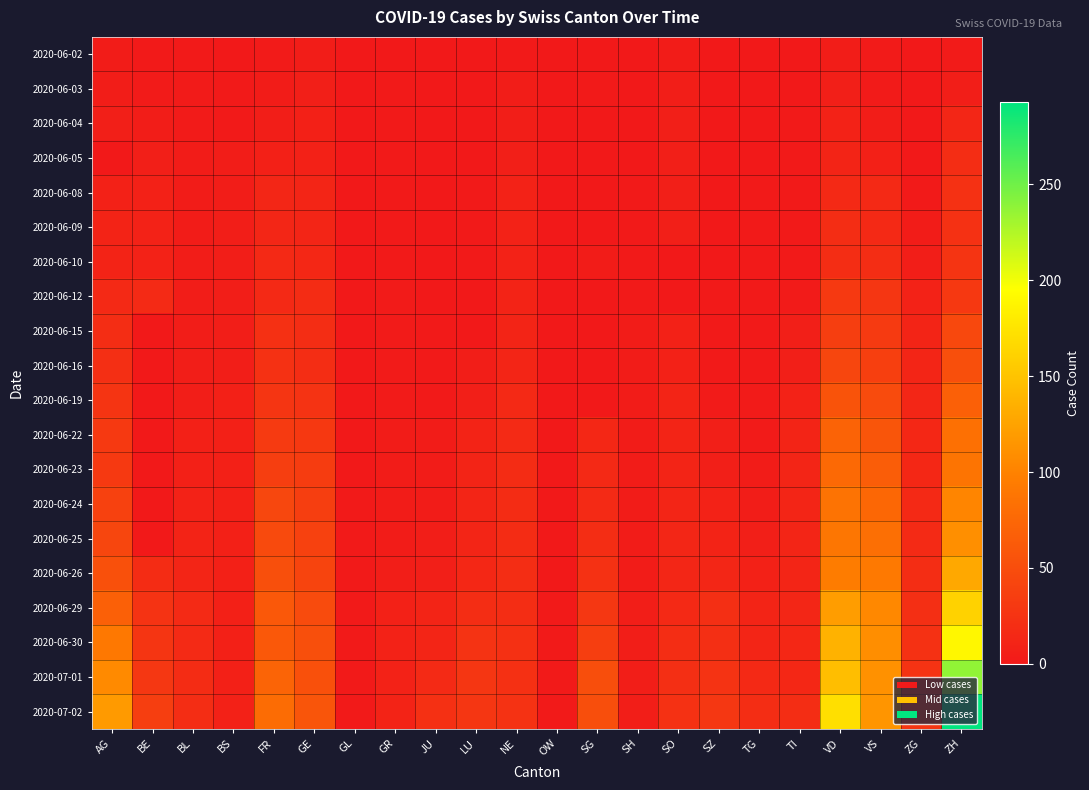

Which series has the largest range (max minus min)?

2020-07-02